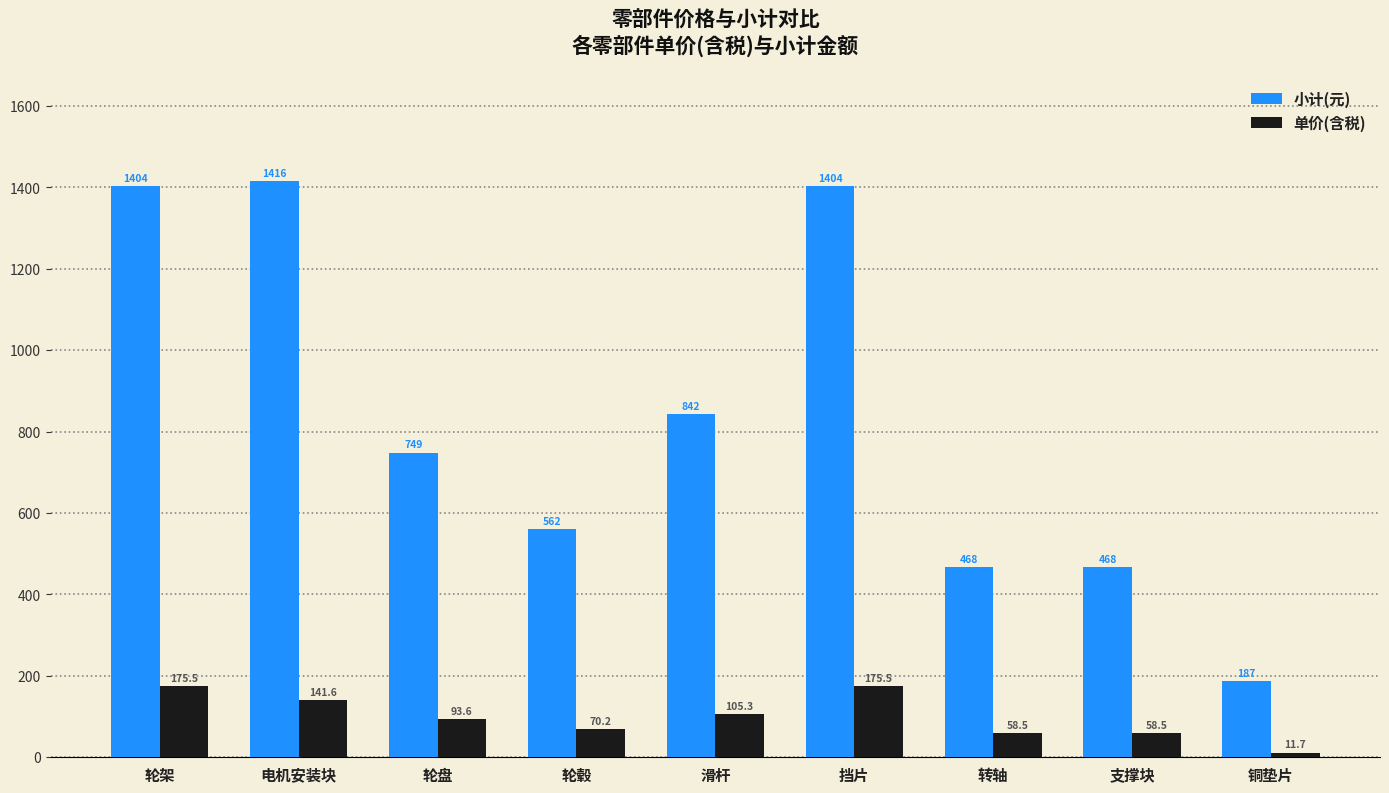

What is the sum of all 单价(含税) values?

890.4